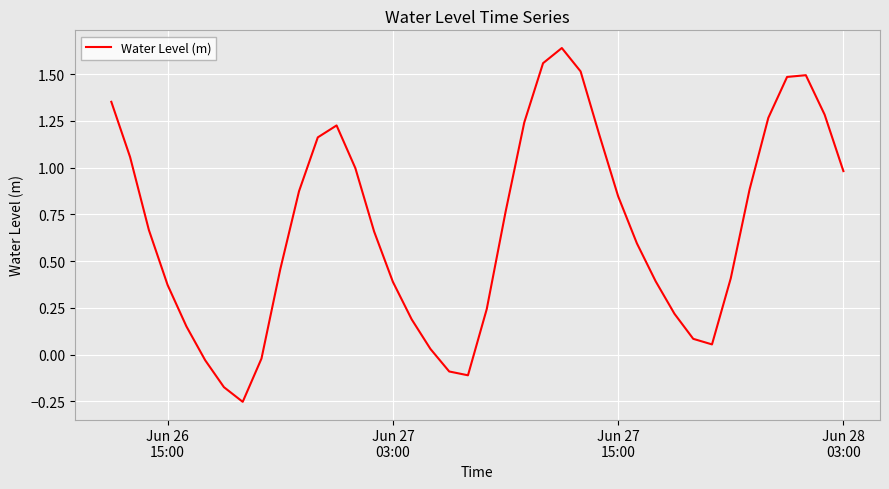

What is the difference between the maximum and minimum values?

1.9